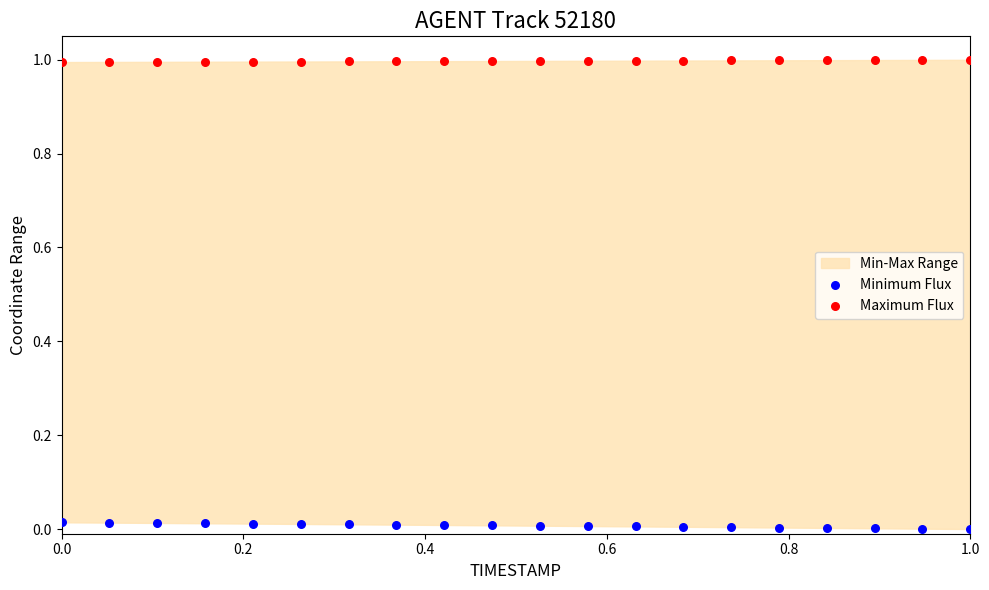

What is the X range (max minus min) for the scatter plot?

1.0